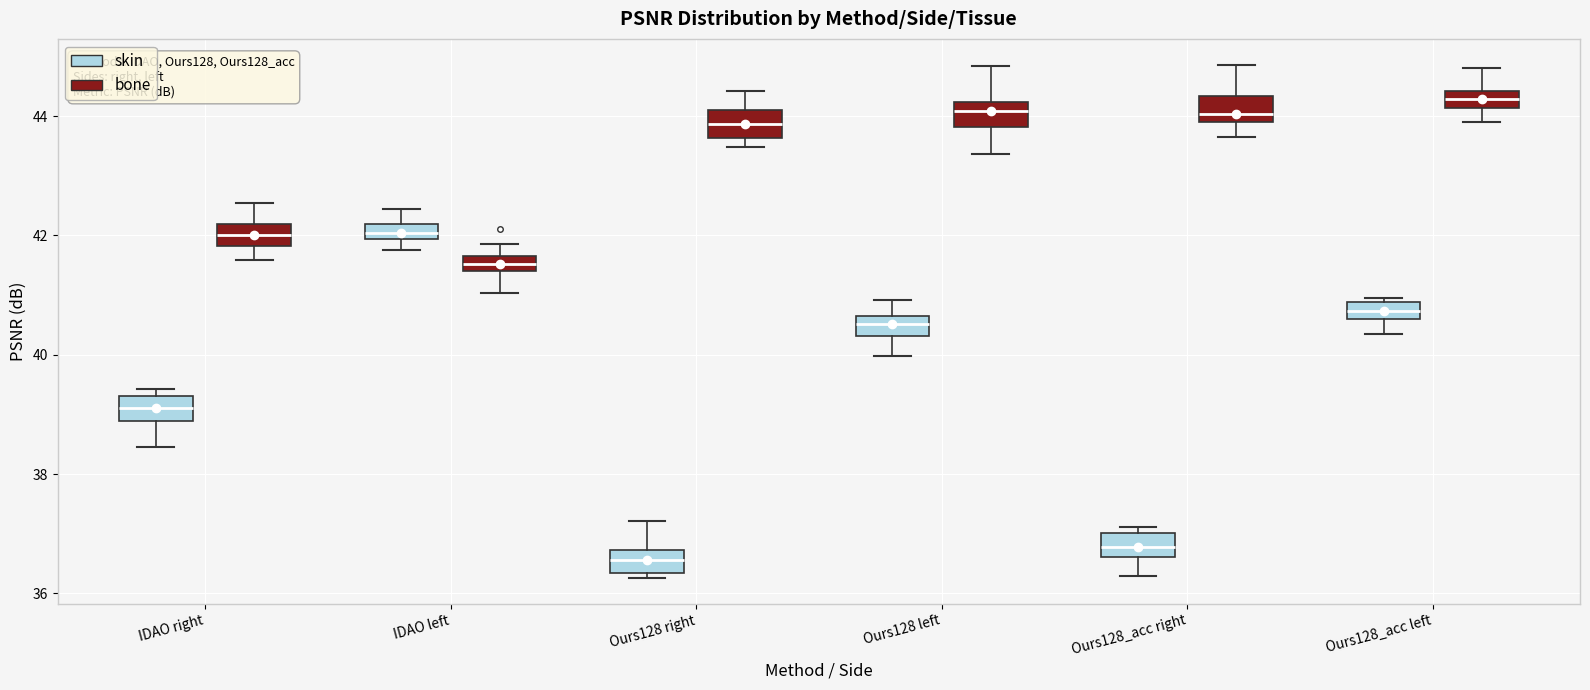

Where is the upper edge of the box for IDAO right (skin) on the y-axis? The values are not printed on the chart, so give them approximately, as read against the axis.

39.4